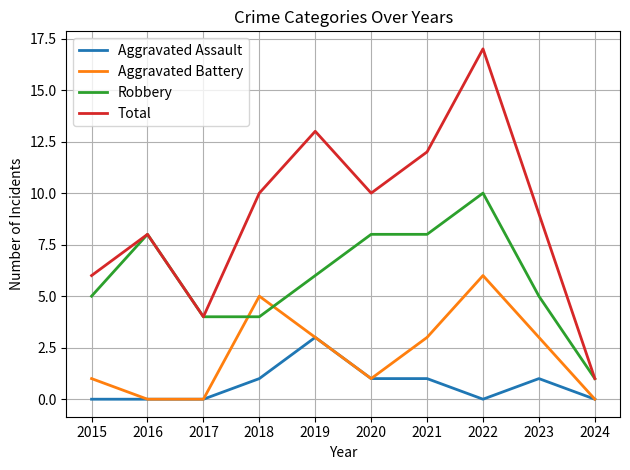

Reading left to right, transcribe all the data shown in this chart.

Aggravated Assault: 0	0	0	1	3	1	1	0	1	0
Aggravated Battery: 1	0	0	5	3	1	3	6	3	0
Robbery: 5	8	4	4	6	8	8	10	5	1
Total: 6	8	4	10	13	10	12	17	9	1